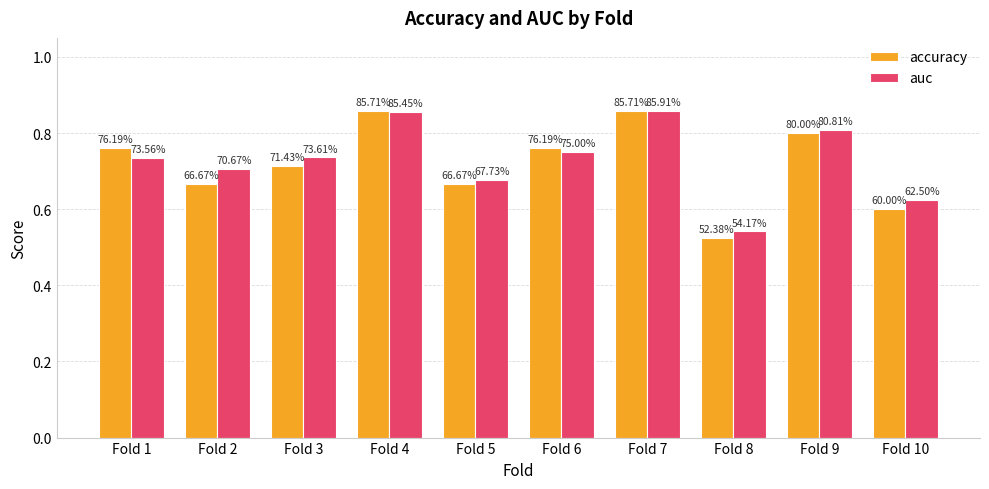

What is the average value of the auc series?

0.7